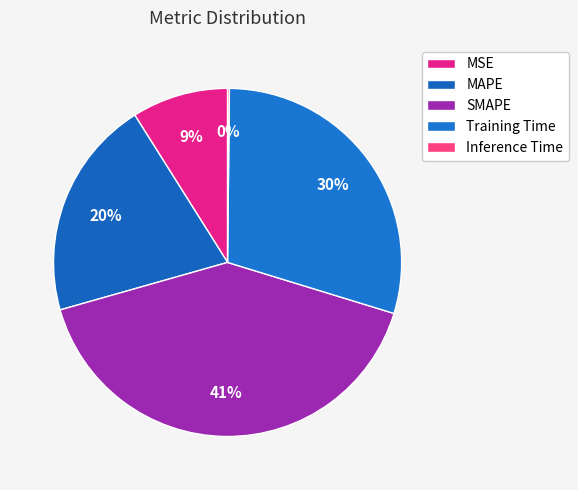

To the nearest percent, what is the combined percentage of SMAPE and MAPE?

61%